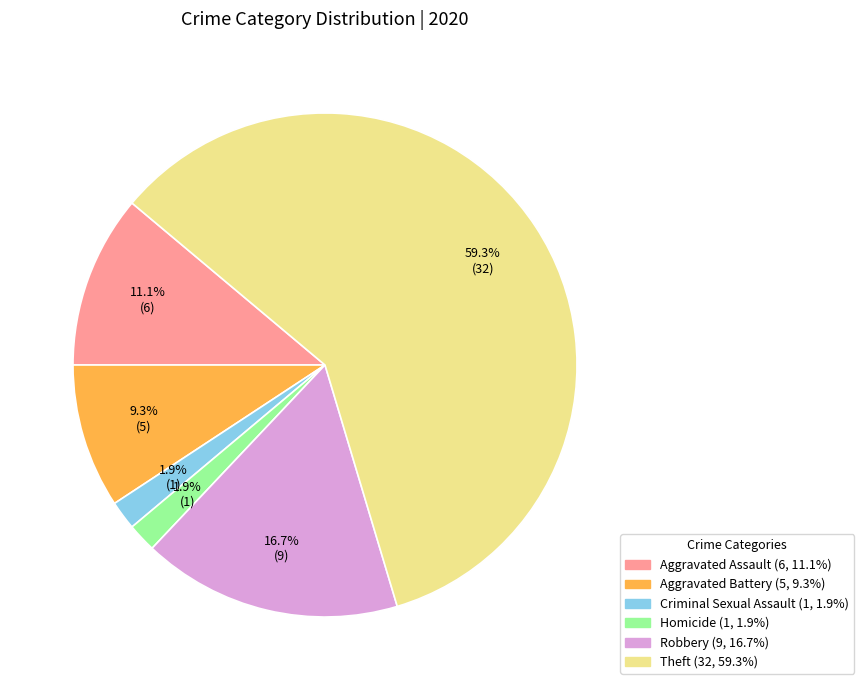

To the nearest percent, what is the difference between the Aggravated Assault and Criminal Sexual Assault slice percentages?

9%